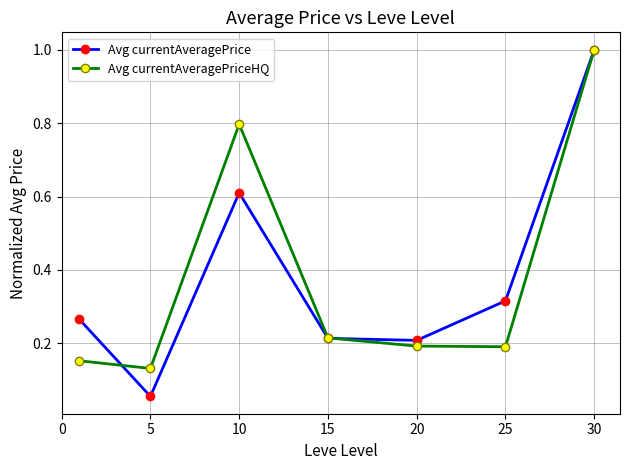

Does the chart display data point markers on the line(s)?

Yes